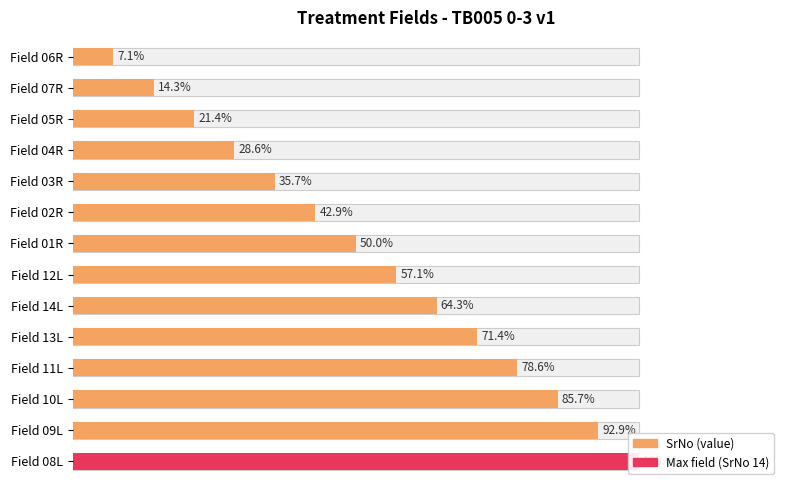

What is the label of the 8th bar from the right?

Field 01R